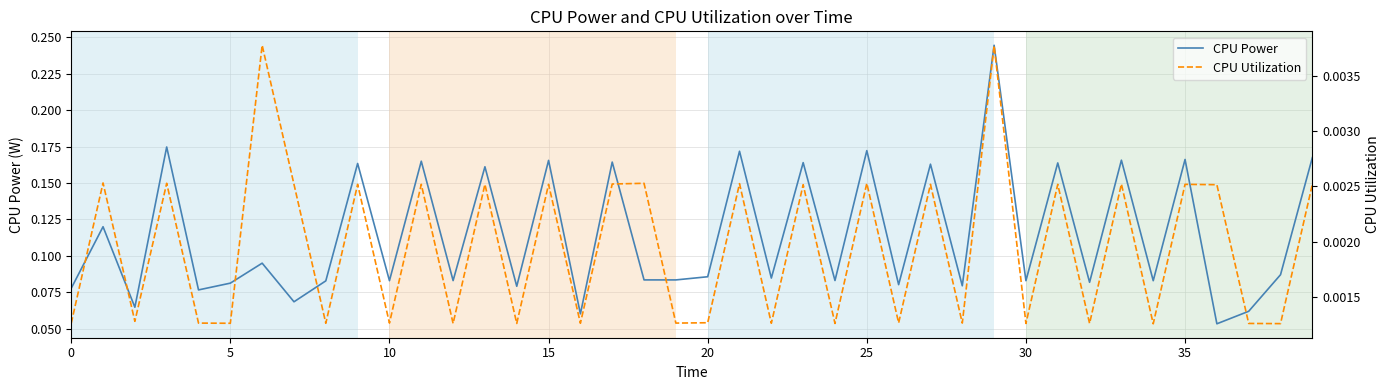

What is the difference between the maximum and minimum values in the CPU Power series?

0.2